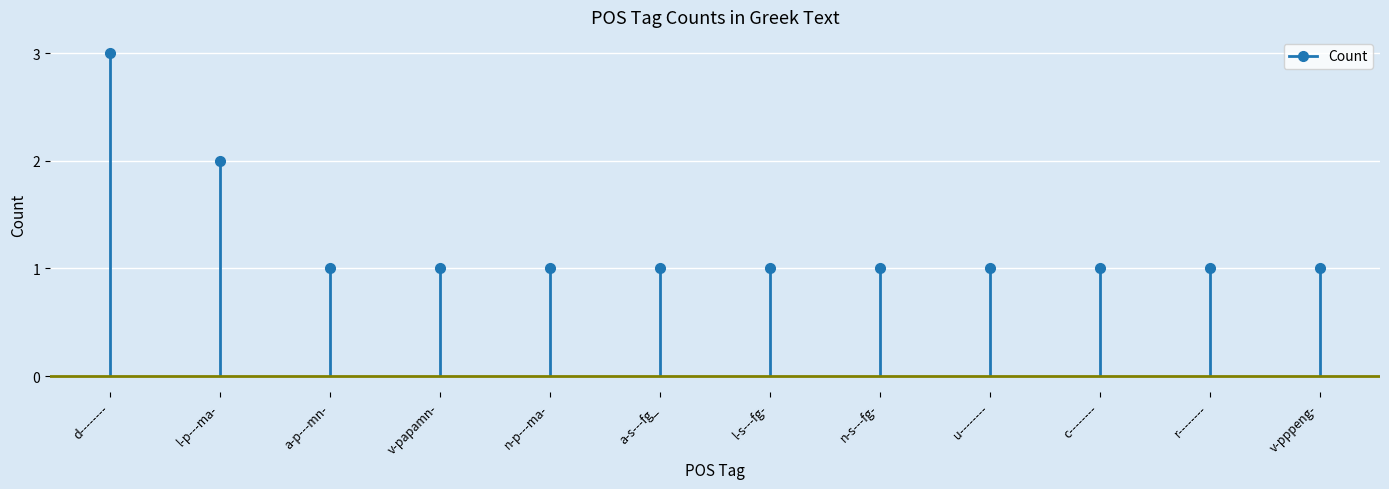

Approximately how many times larger is the value at v-pppeng- compared to c--------?

1.0